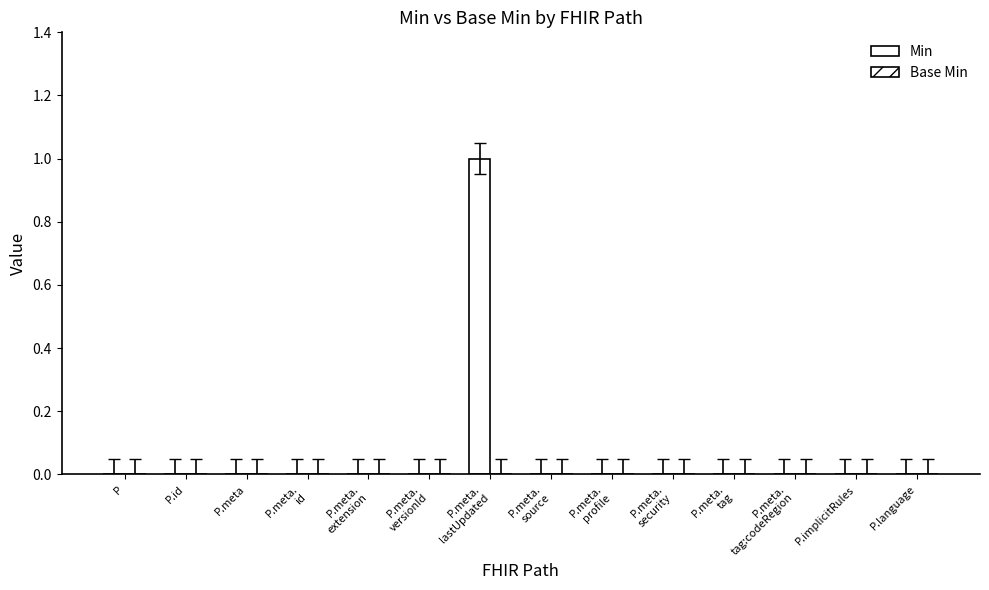

What is the label of the 11th bar from the left?

P.meta.
tag